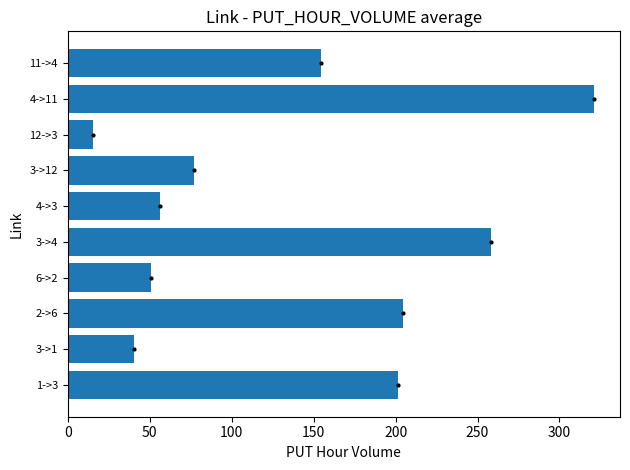

What value does the data have at 12->3?

15.6